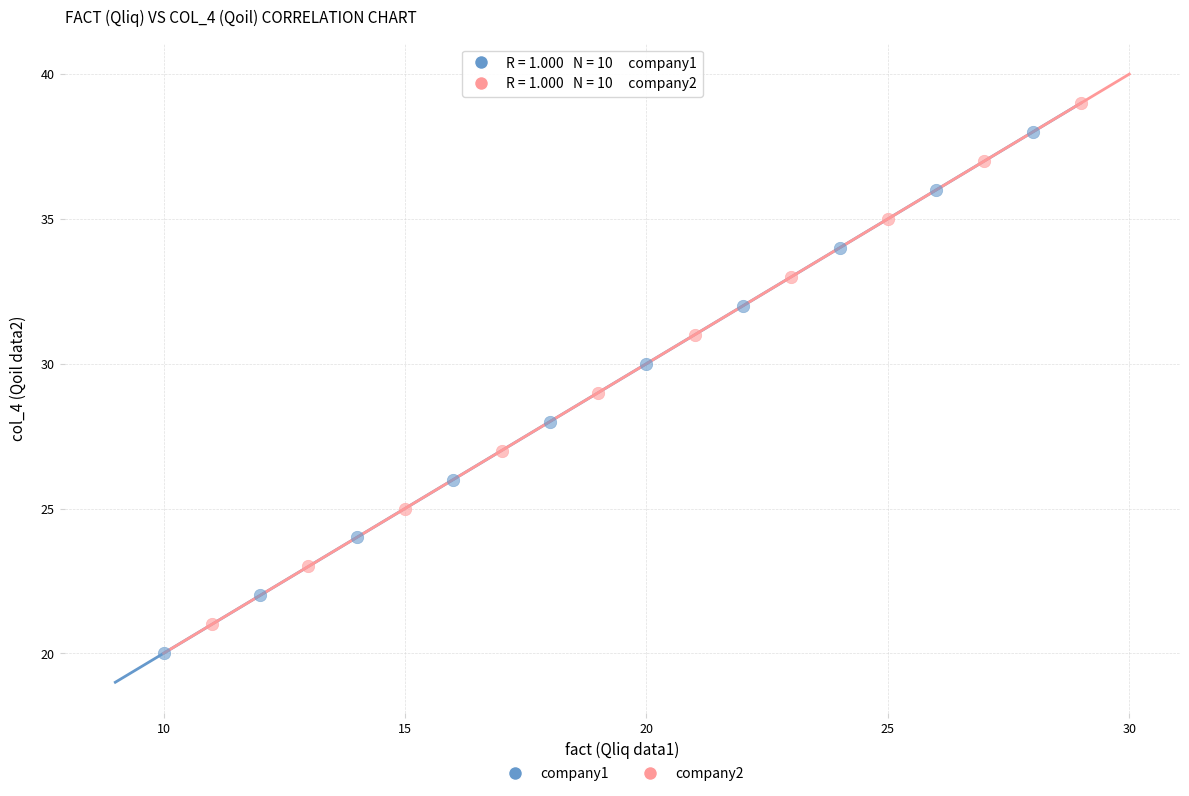

Which series reaches the maximum Y coordinate?

company2